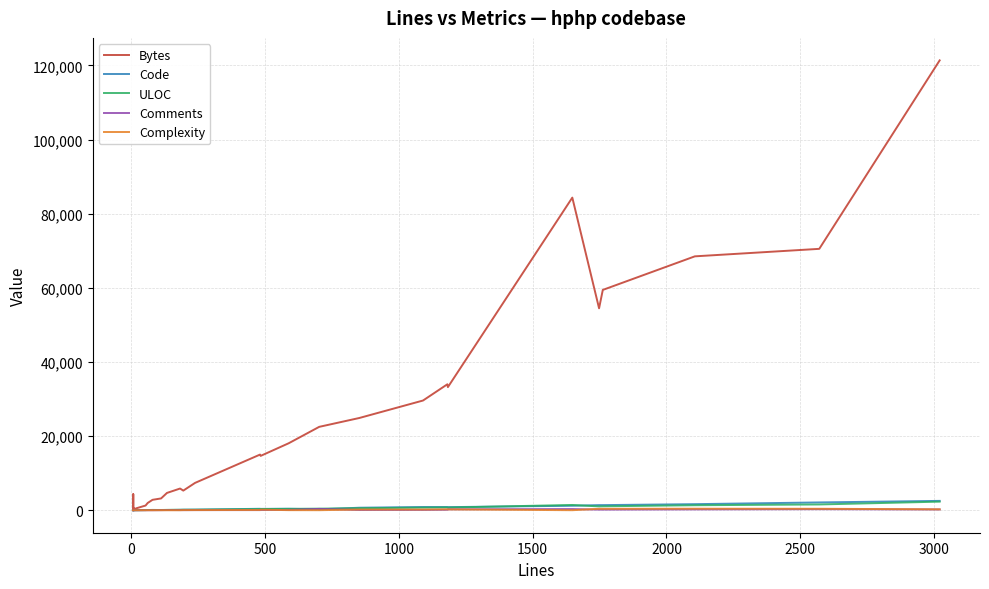

What position from the left is 3000?

8